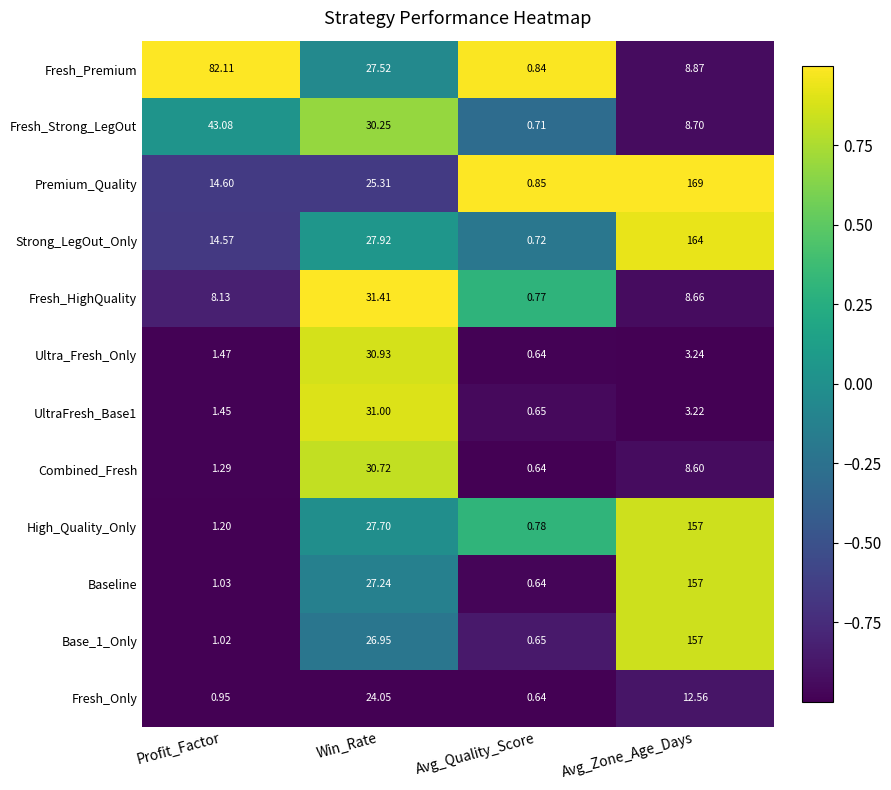

Rank the categories by Premium_Quality value from highest to lowest.

Avg_Zone_Age_Days, Win_Rate, Profit_Factor, Avg_Quality_Score